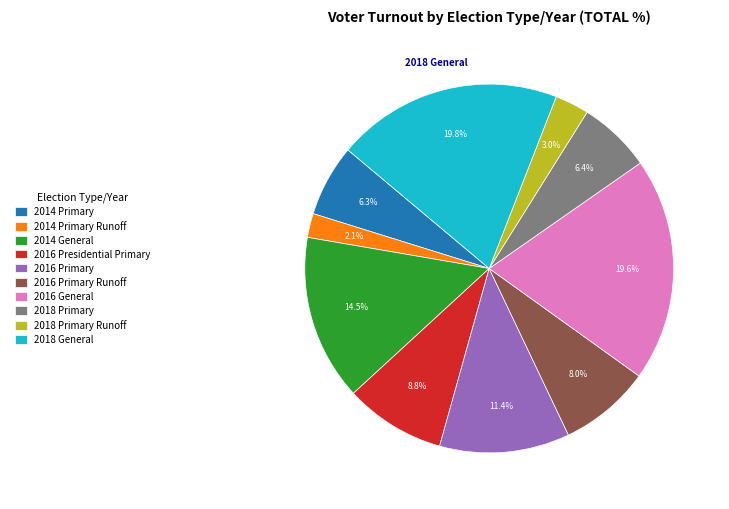

Does 2016 General account for over 50% of the chart?

No